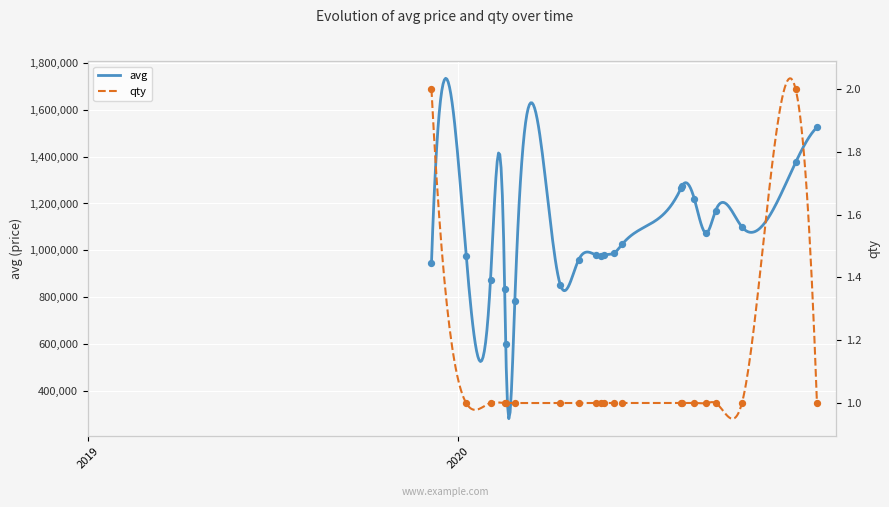

What are all the series names shown in the legend?

avg, qty